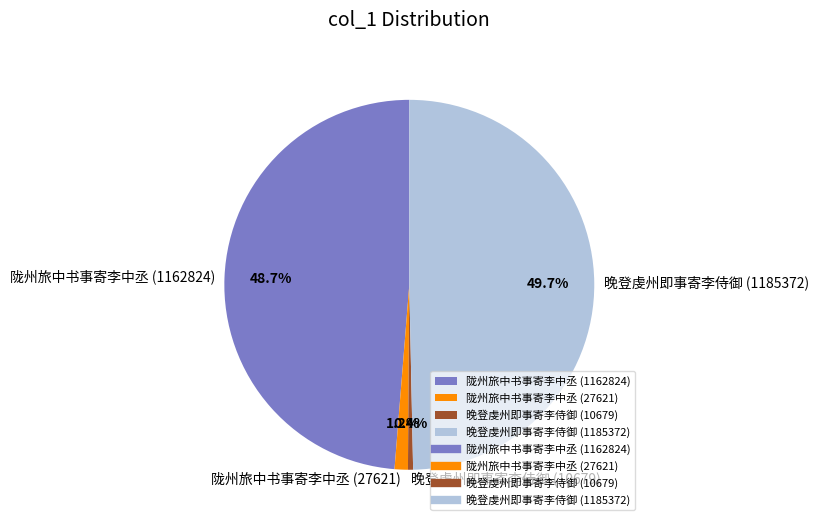

To the nearest percent, what is the average slice percentage?

25%